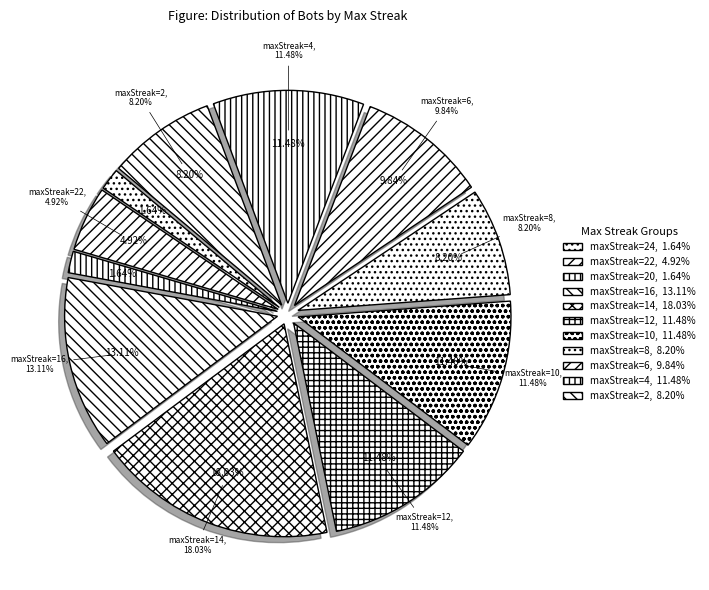

How much of the chart is everything except maxStreak=10?

88.5%